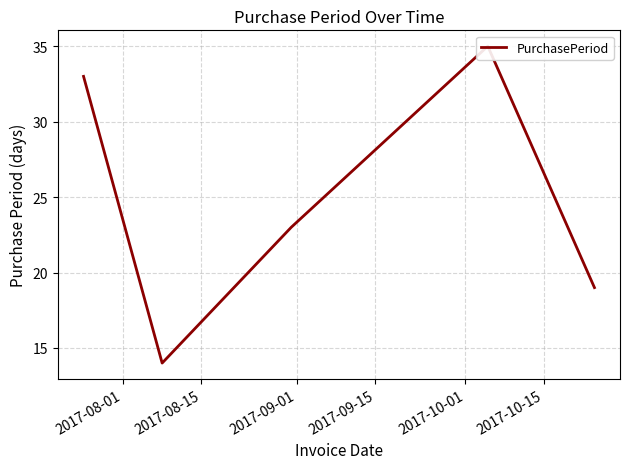

What is the difference between the maximum and minimum values?

21